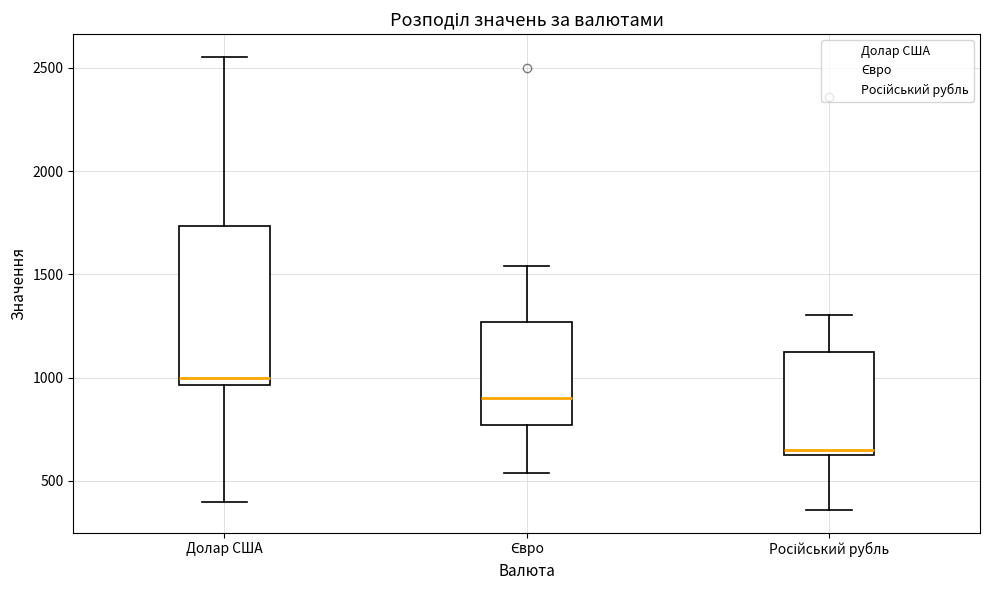

Which box has the lowest median line?

Російський рубль